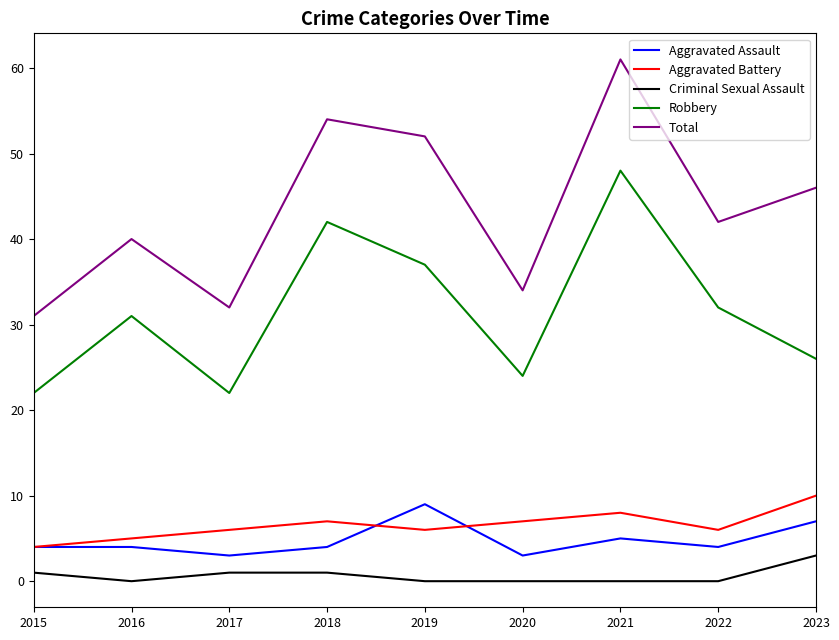

Reading right to left, what are all the values shown in this chart?

Aggravated Assault: 7	4	5	3	9	4	3	4	4
Aggravated Battery: 10	6	8	7	6	7	6	5	4
Criminal Sexual Assault: 3	0	0	0	0	1	1	0	1
Robbery: 26	32	48	24	37	42	22	31	22
Total: 46	42	61	34	52	54	32	40	31